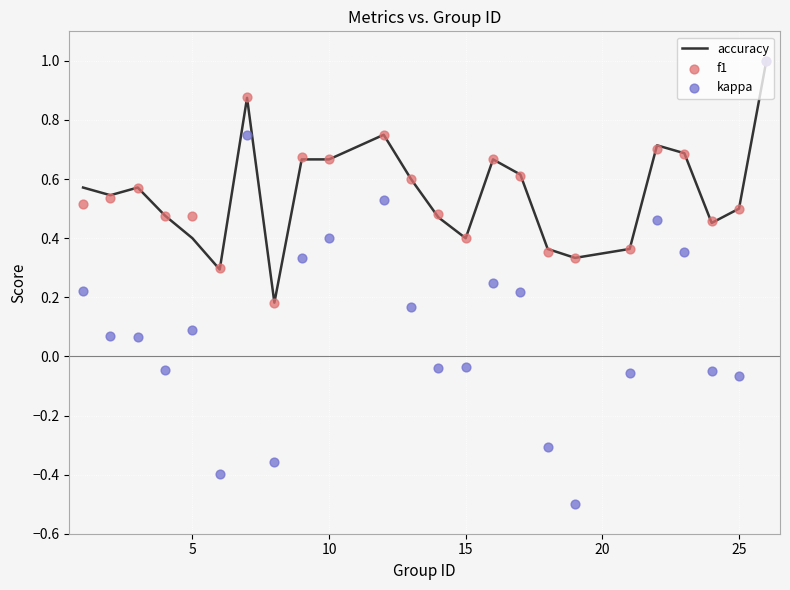

Which series reaches the minimum Y coordinate?

kappa